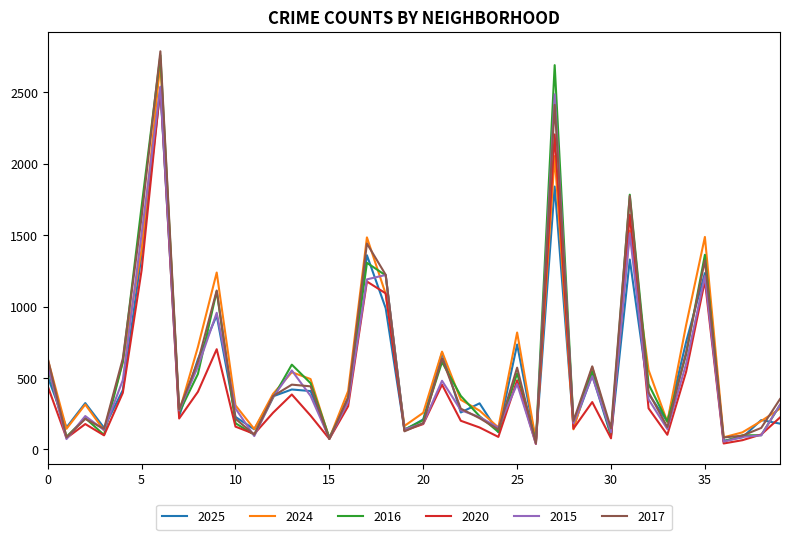

What is the highest value of the 2015 series?

2539